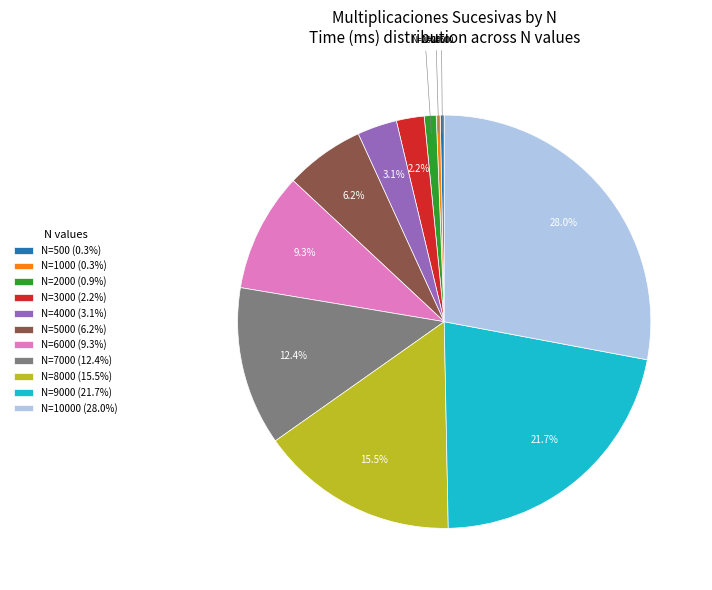

Is there any slice that represents more than half of the pie?

No